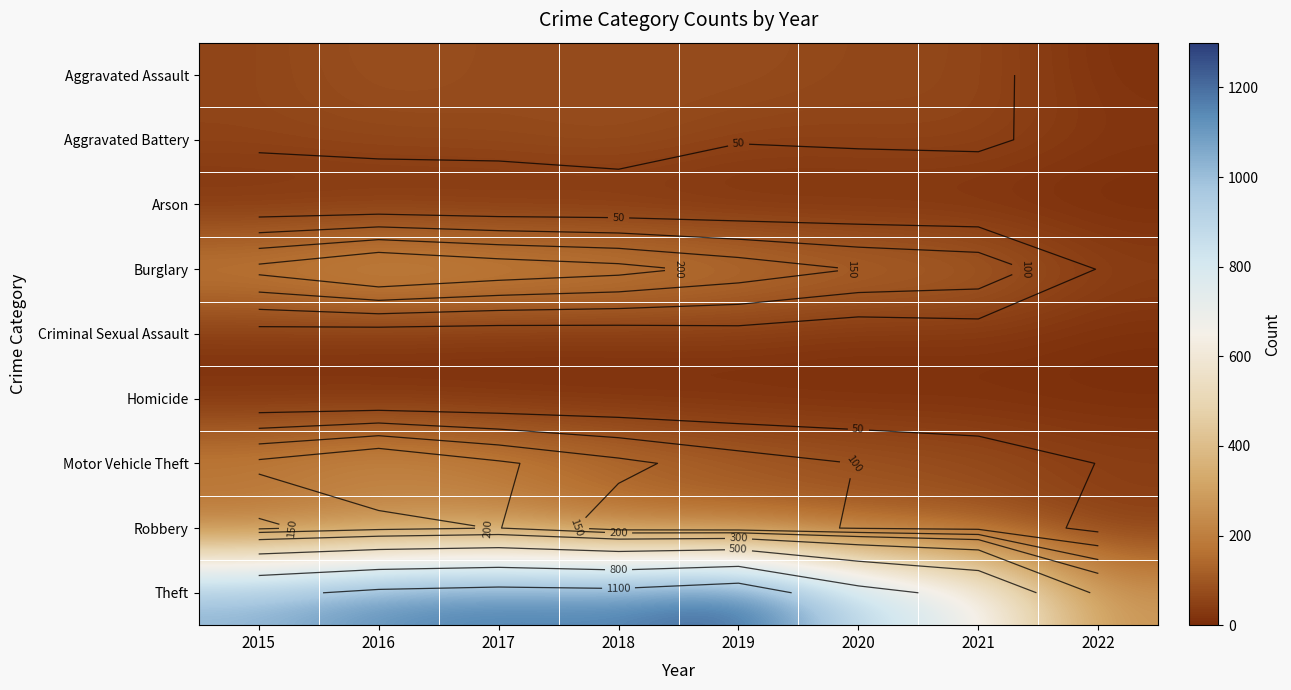

What value does the Burglary series have at 2020, to the nearest 50?

150